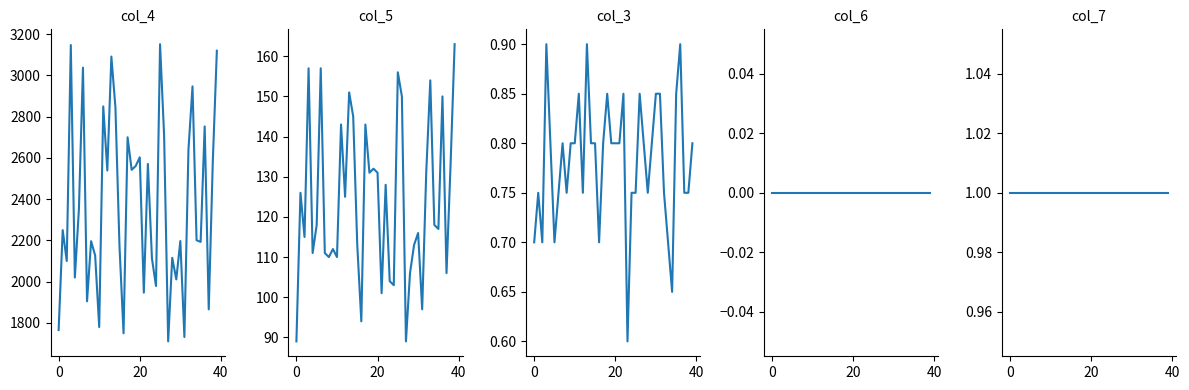

Which series has the largest range (max minus min)?

col_4